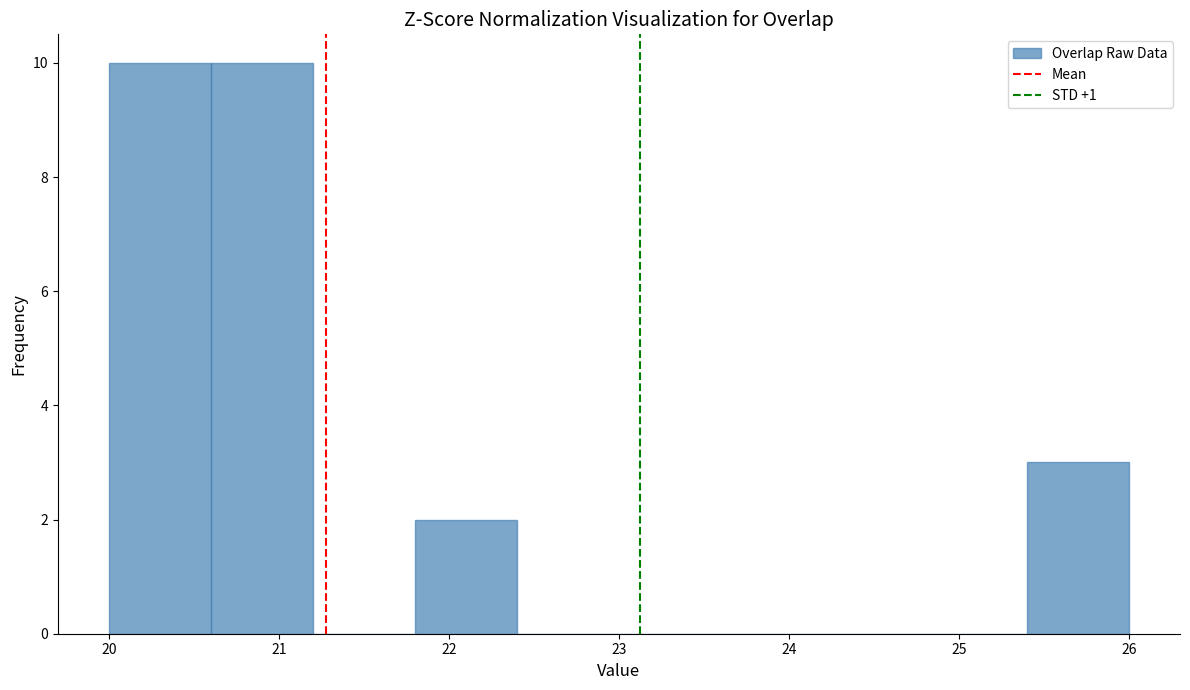

Reading left to right, transcribe this chart: for each bar, give the range it covers on the x-axis and its height. The values are not printed on the chart, so give them approximately, as read against the axis.

20.0 to 20.6: 10
20.6 to 21.2: 10
21.2 to 21.8: 0
21.8 to 22.4: 2
22.4 to 23.0: 0
23.0 to 23.6: 0
23.6 to 24.2: 0
24.2 to 24.8: 0
24.8 to 25.4: 0
25.4 to 26.0: 3